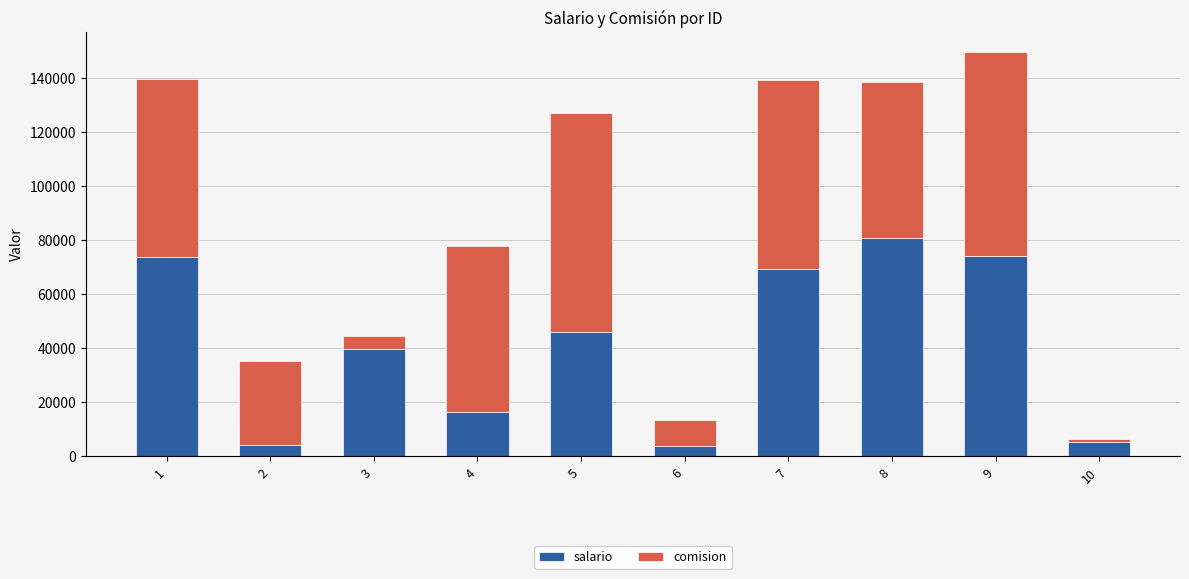

What is the highest value of the salario series?

80683